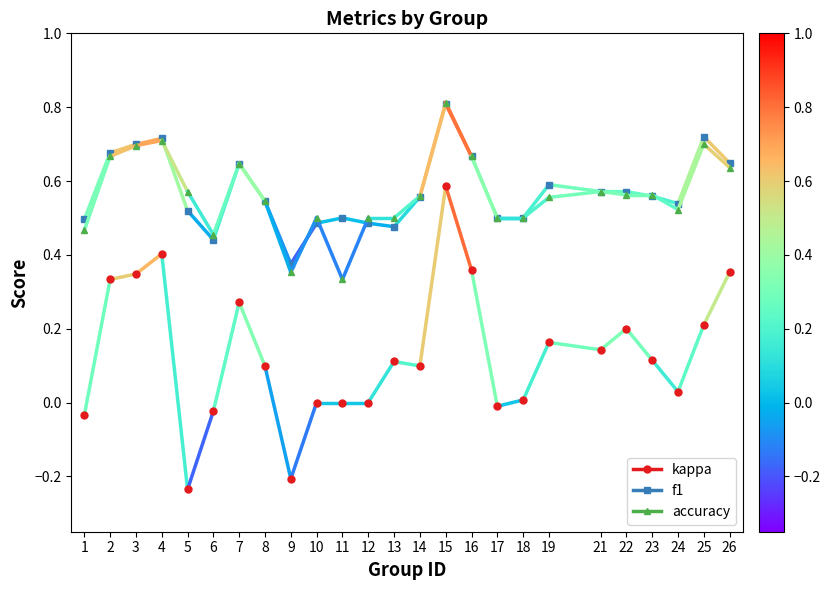

What value does the f1 series have at 2?

0.7